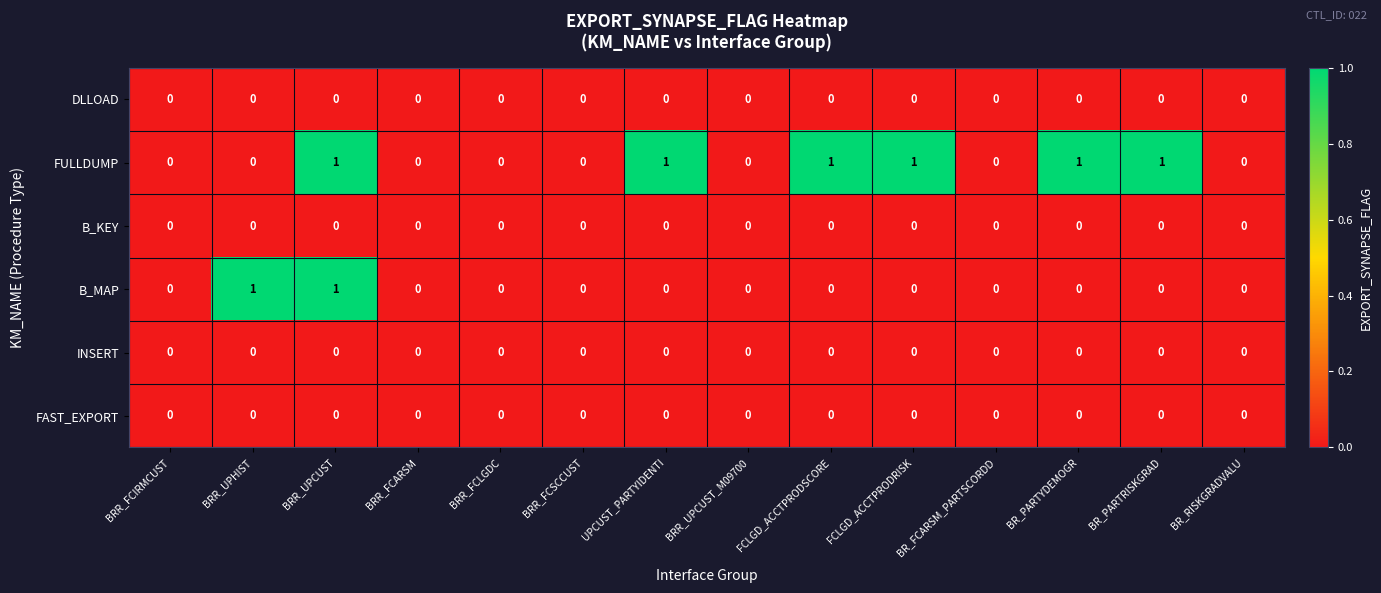

The FAST_EXPORT series shows 0 at BRR_UPHIST. True or false?

True